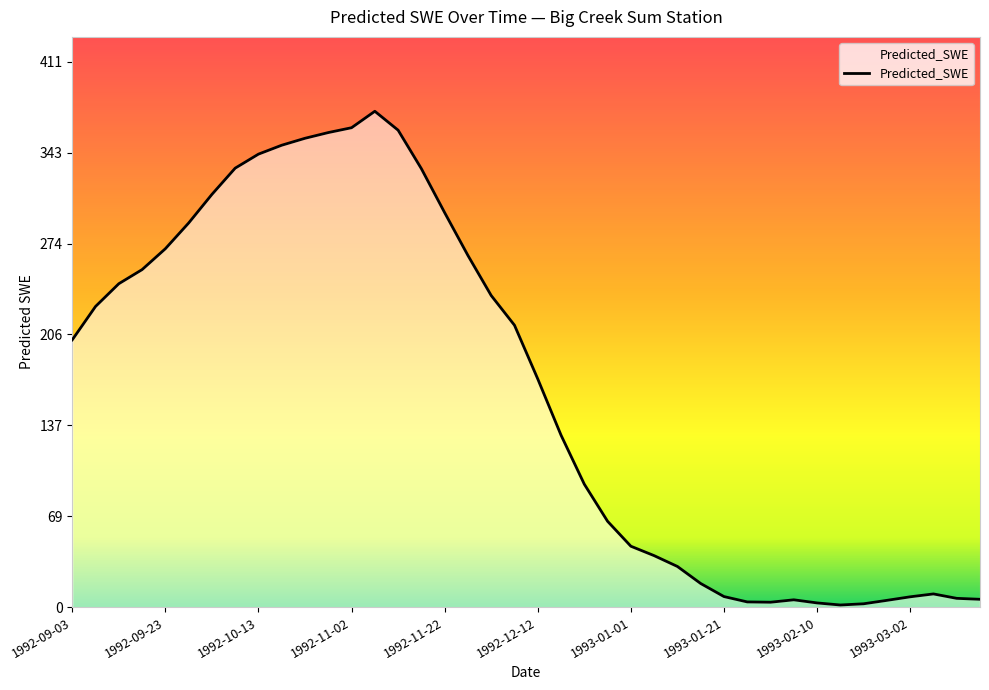

What is the maximum value shown in the chart?

373.9